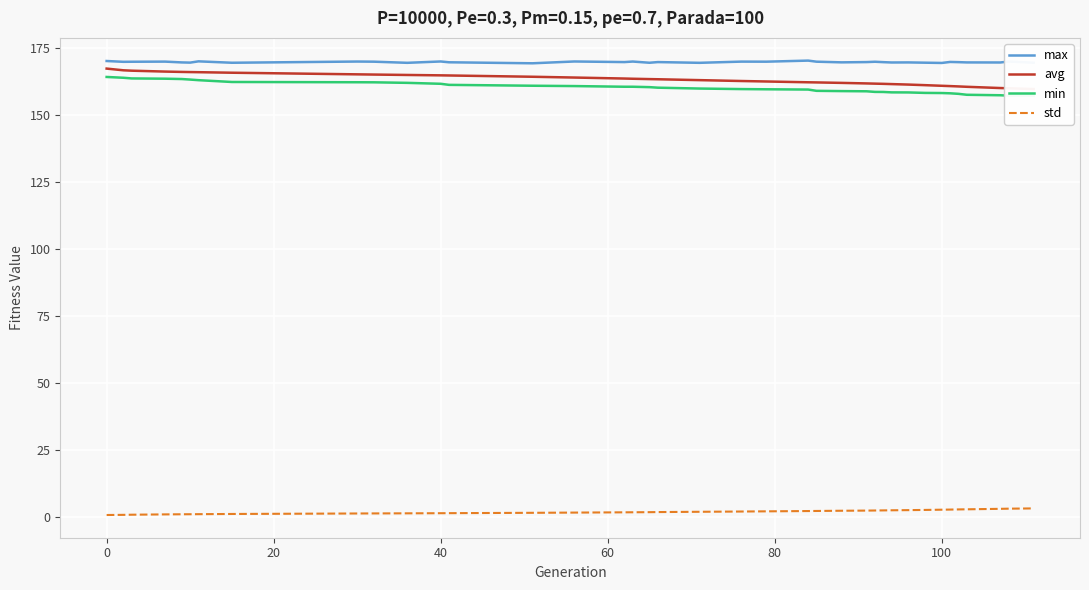

How many lines are shown in the chart?

4